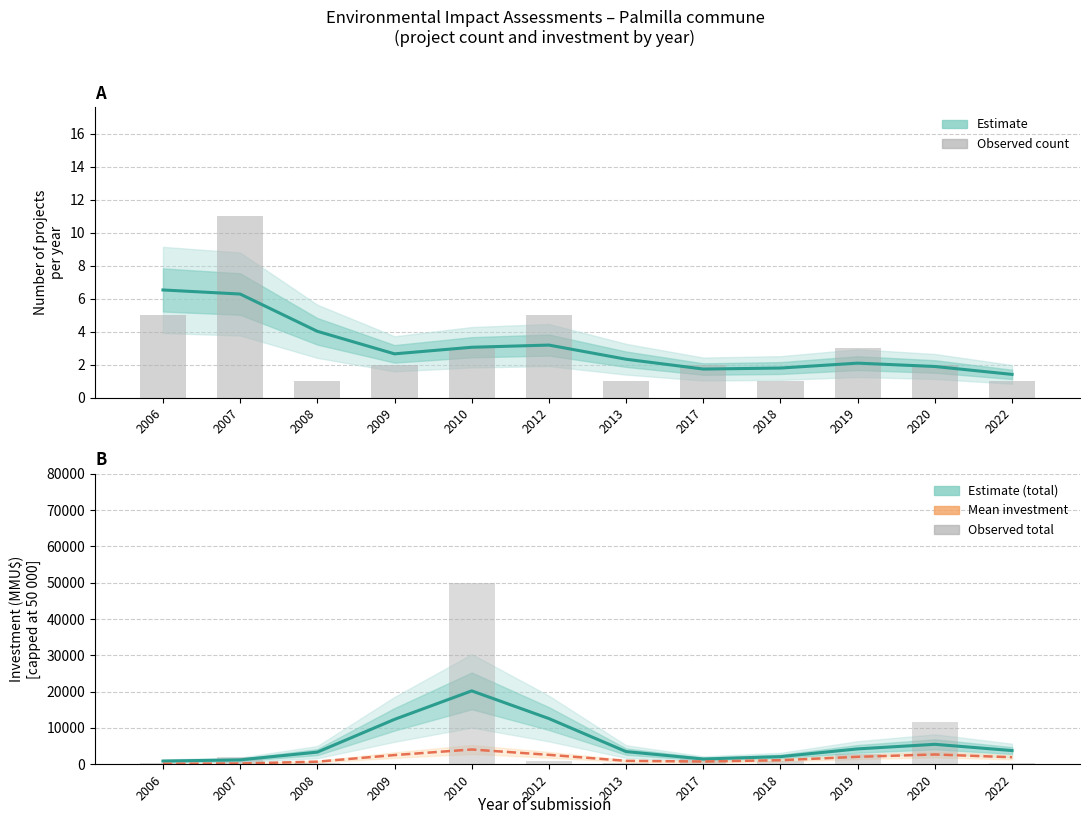

Between 2013 and 2019, which is larger?

2013